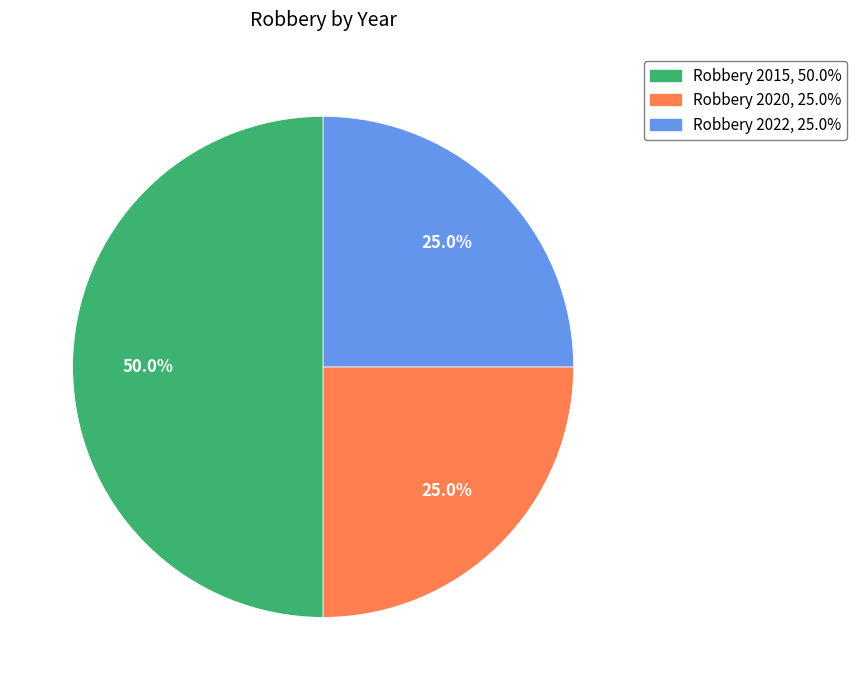

To the nearest percent, what portion does Robbery 2020 represent?

25%